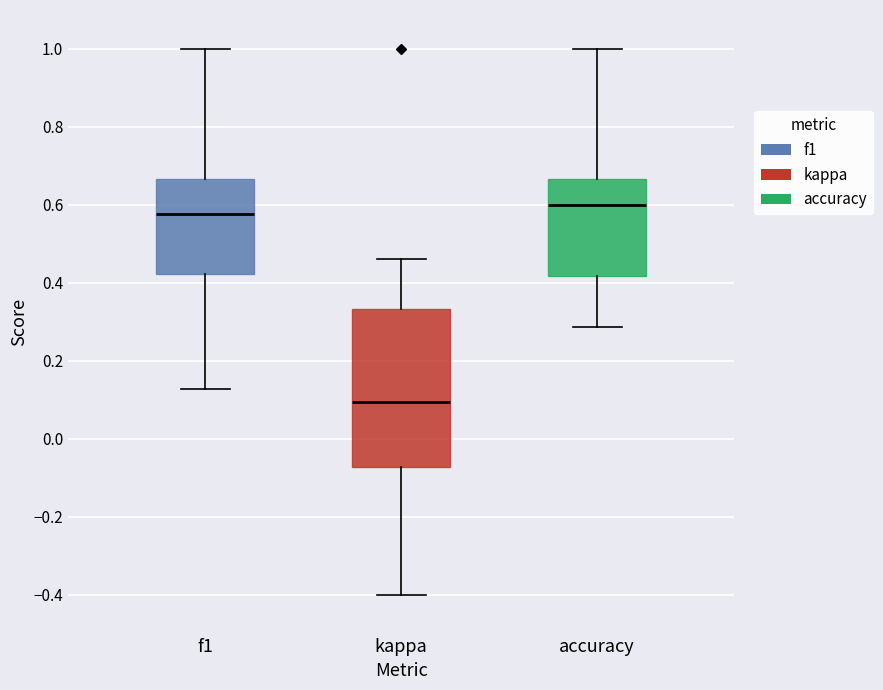

Where is the upper edge of the box for kappa on the y-axis? The values are not printed on the chart, so give them approximately, as read against the axis.

0.34